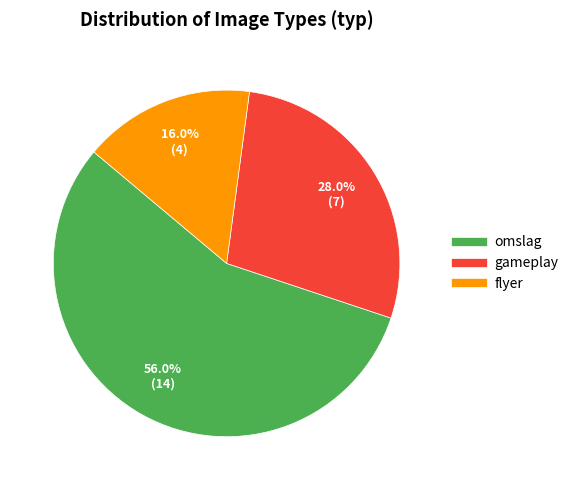

Is it true that gameplay is 28% of the pie?

True